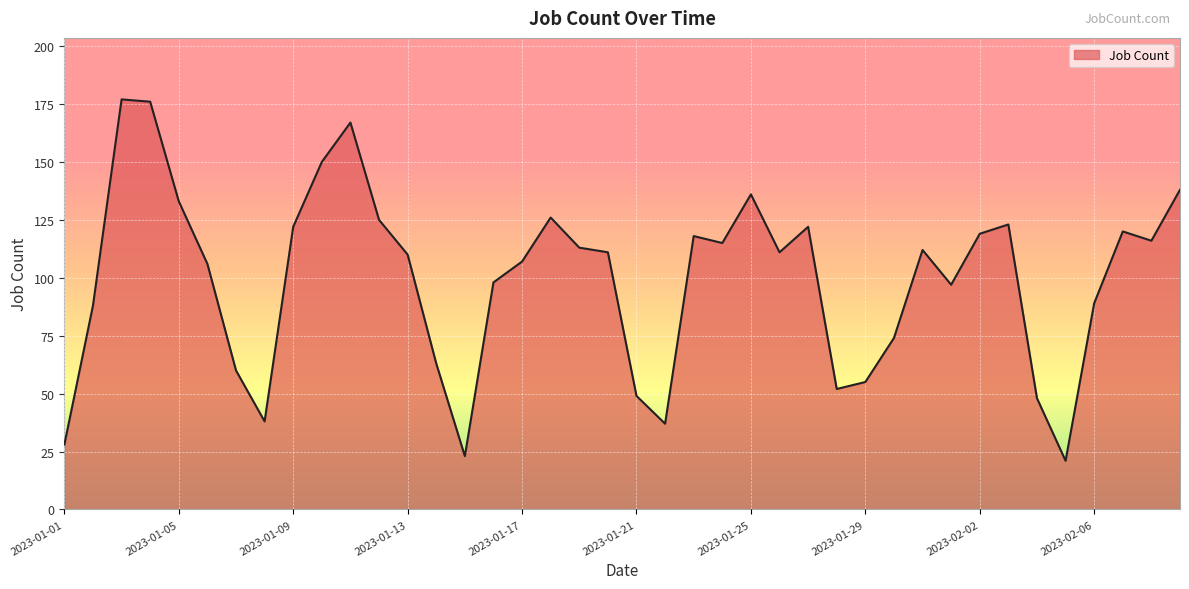

What is the smallest value displayed?

21